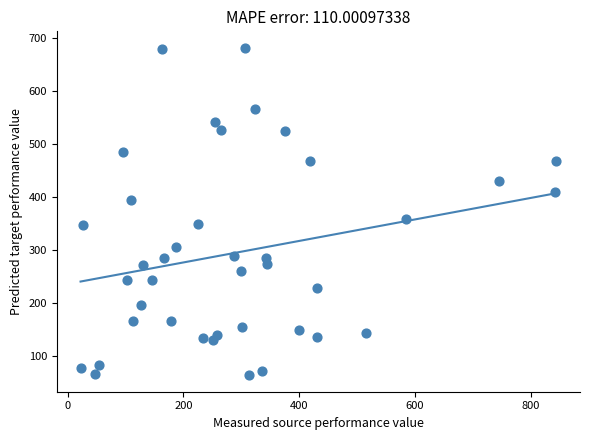

What is the range of Y values (max minus min)?

617.8